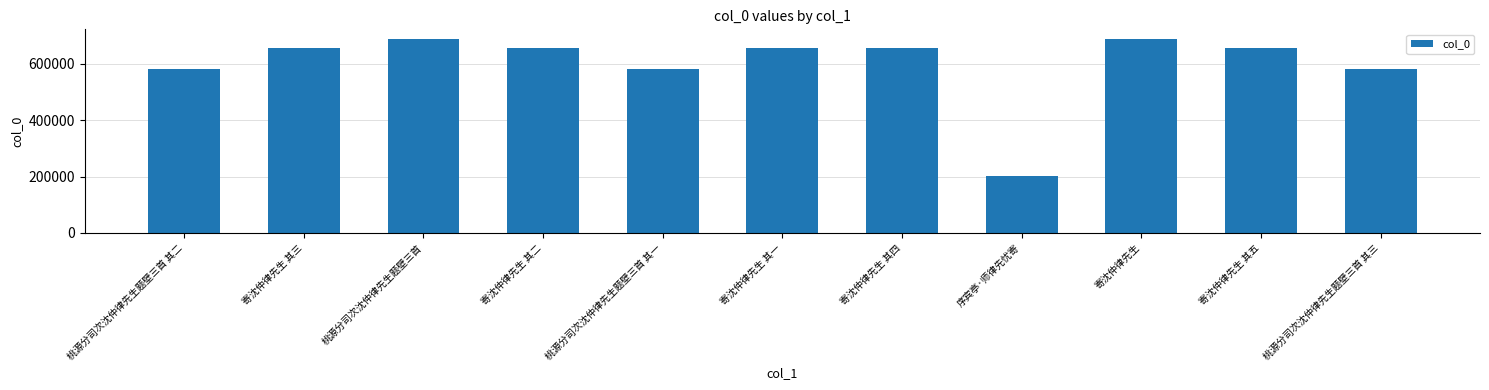

True or false: the data shows 389090 at 桃源分司次沈仲律先生题壁三首 其一.

False